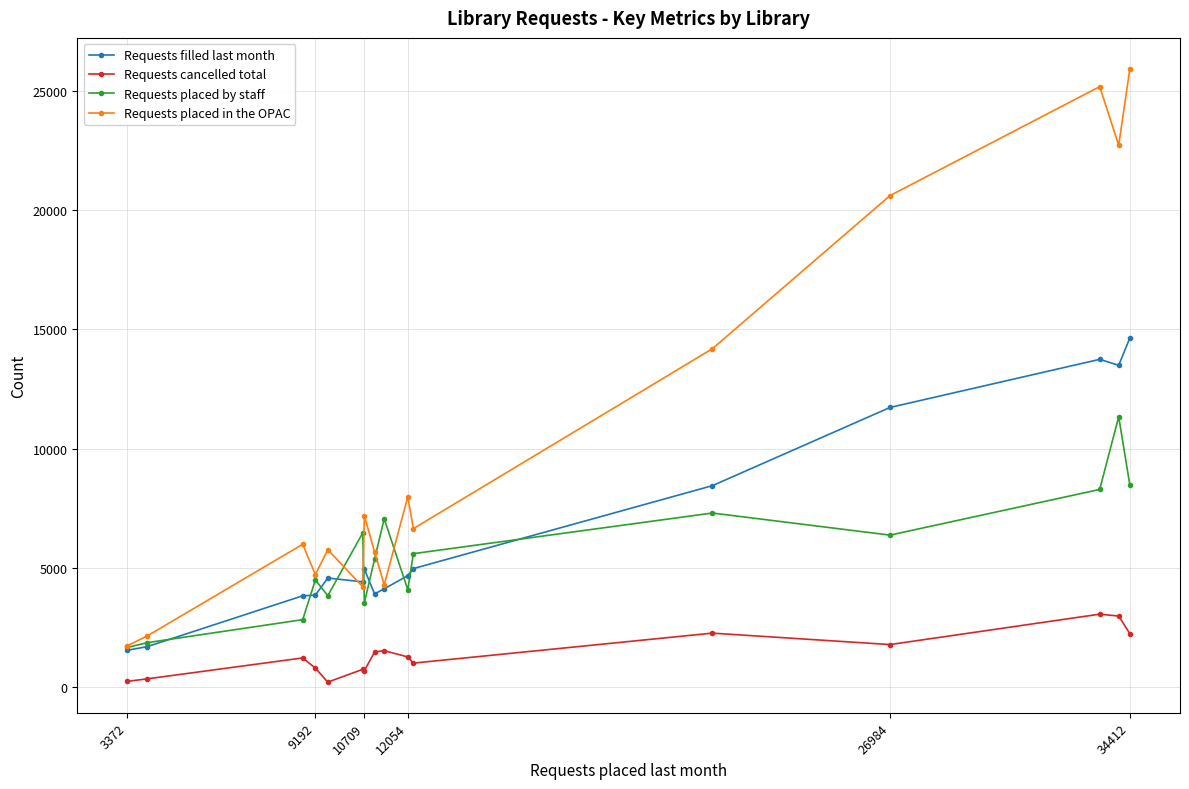

Which series has the largest range (max minus min)?

Requests placed in the OPAC